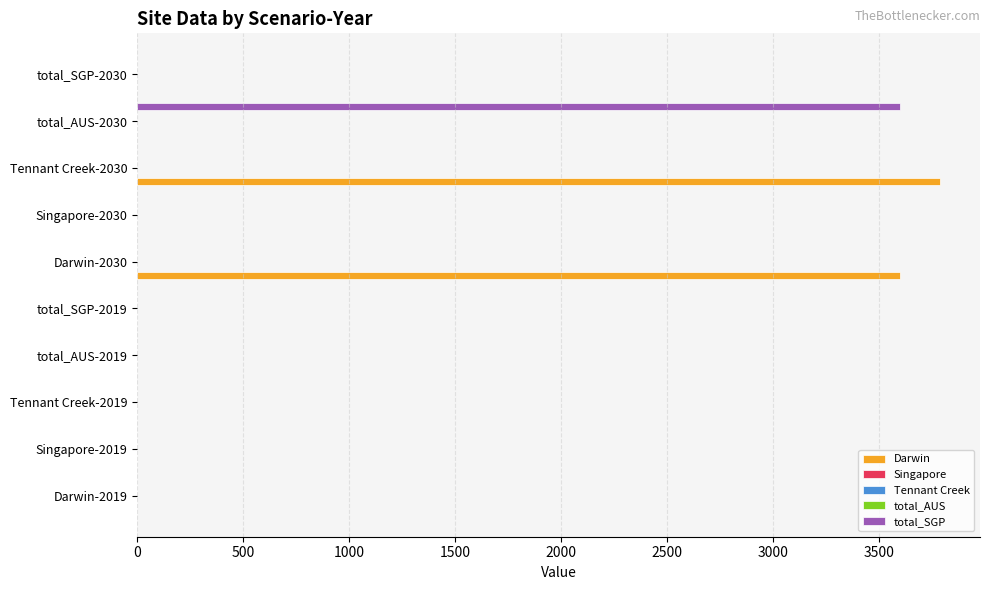

What are all the series names shown in the legend?

Darwin, Singapore, Tennant Creek, total_AUS, total_SGP